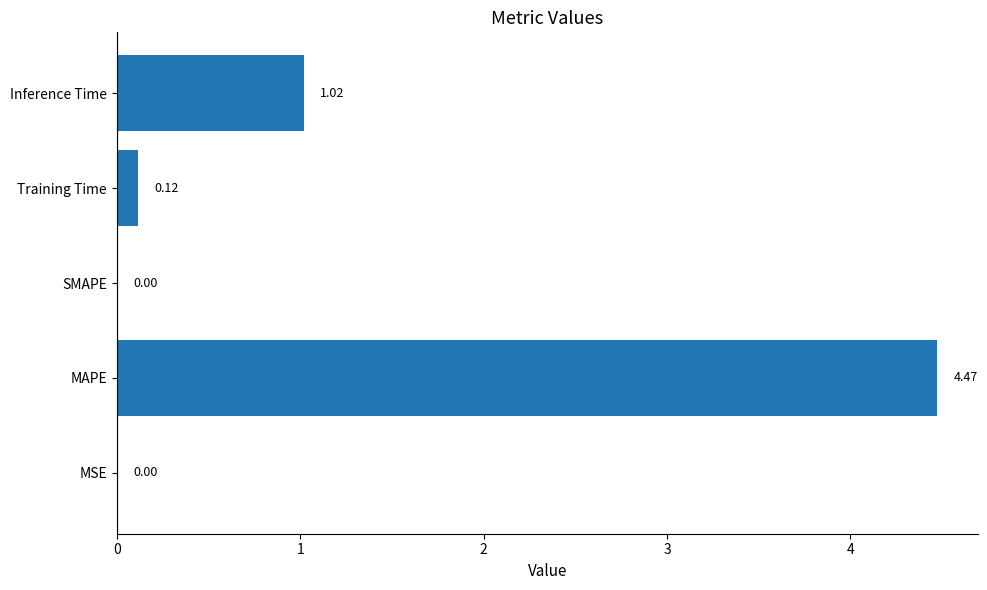

At which category does the chart reach its peak across all series?

MAPE